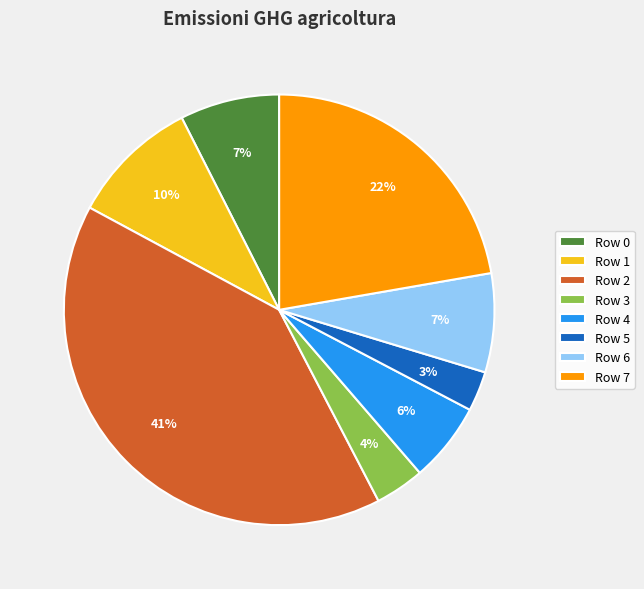

Which category has the biggest portion of the pie?

Row 2